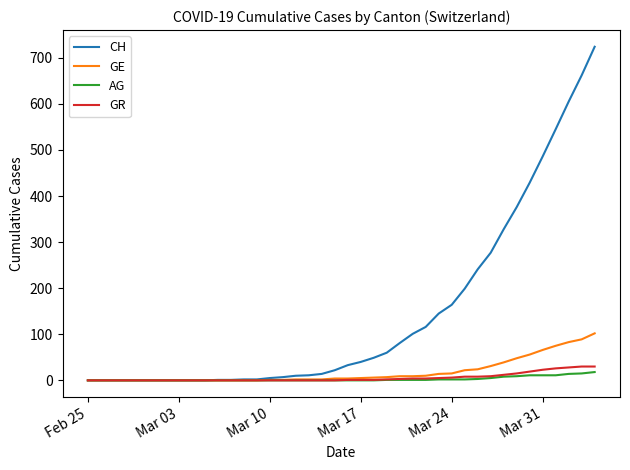

Which series has the widest spread of values?

CH